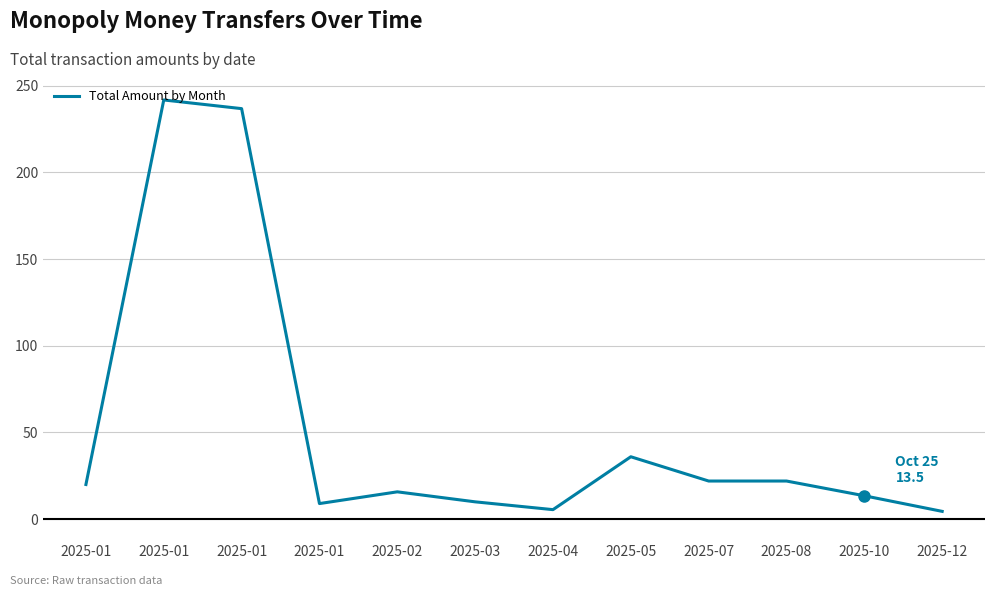

How many values are below 20?

6